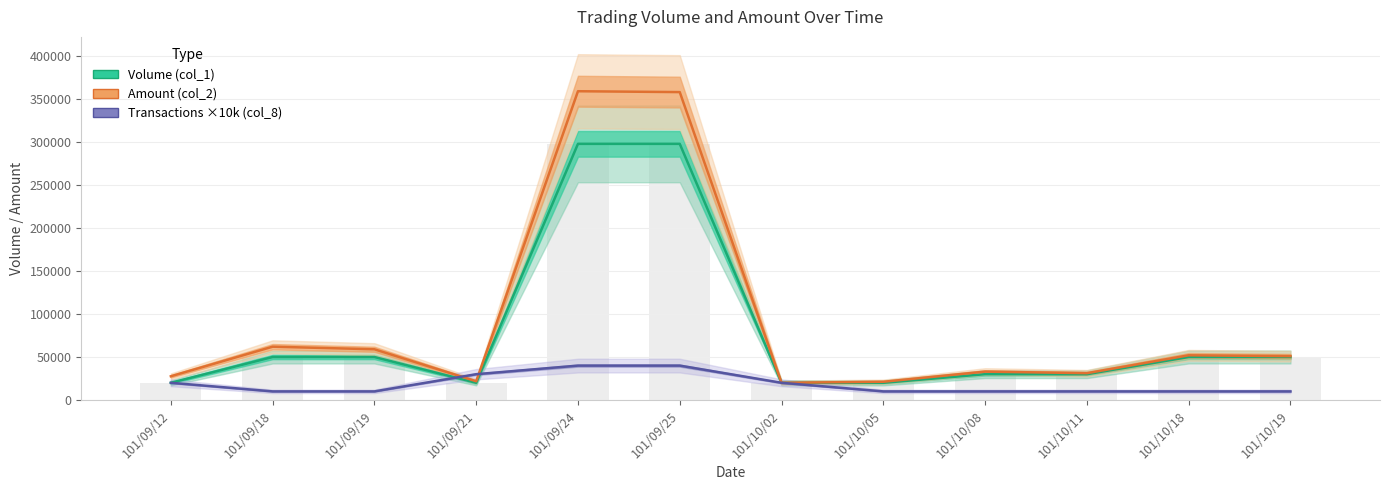

What are all the series names shown in the legend?

Volume (col_1), Amount (col_2), Transactions ×10k (col_8)